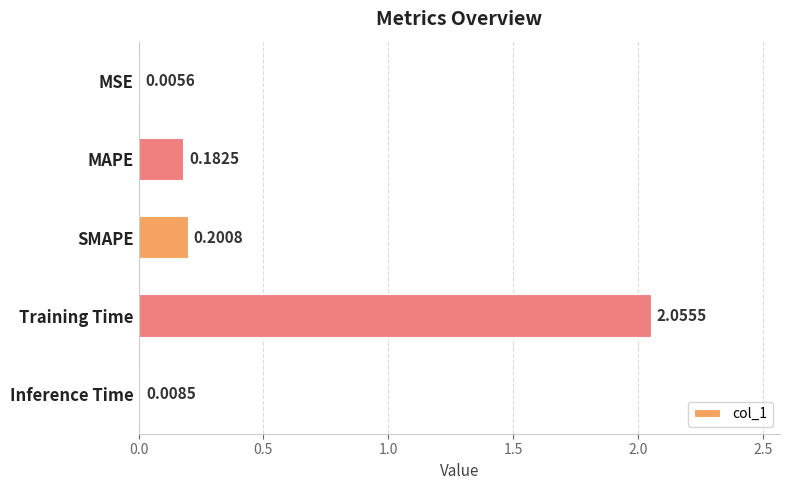

Which has a higher value, SMAPE or MSE?

SMAPE